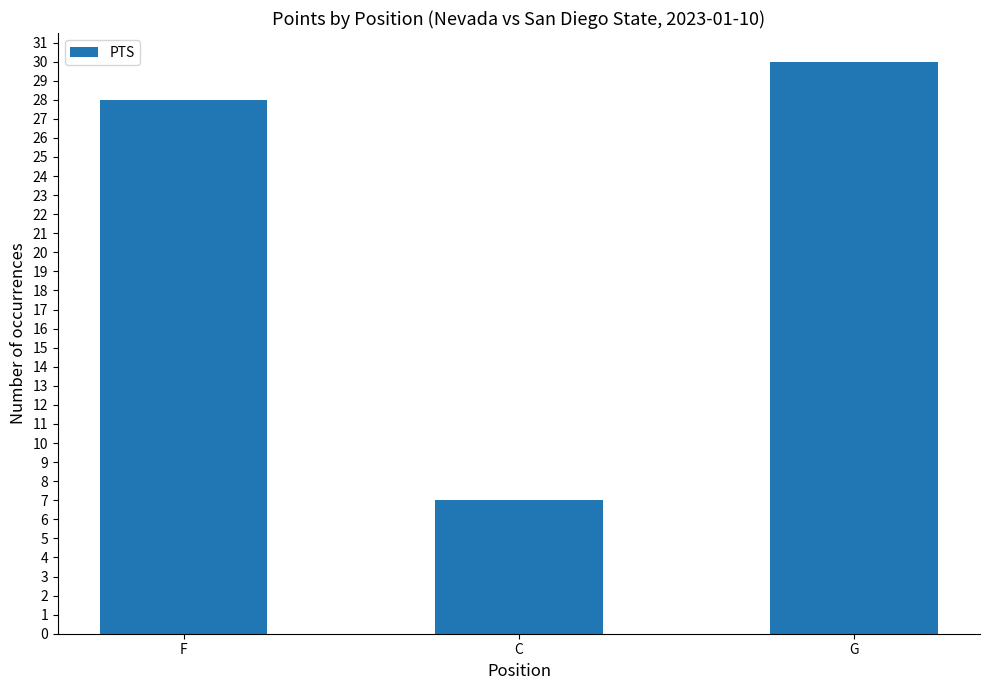

What is the maximum value shown in the chart?

30